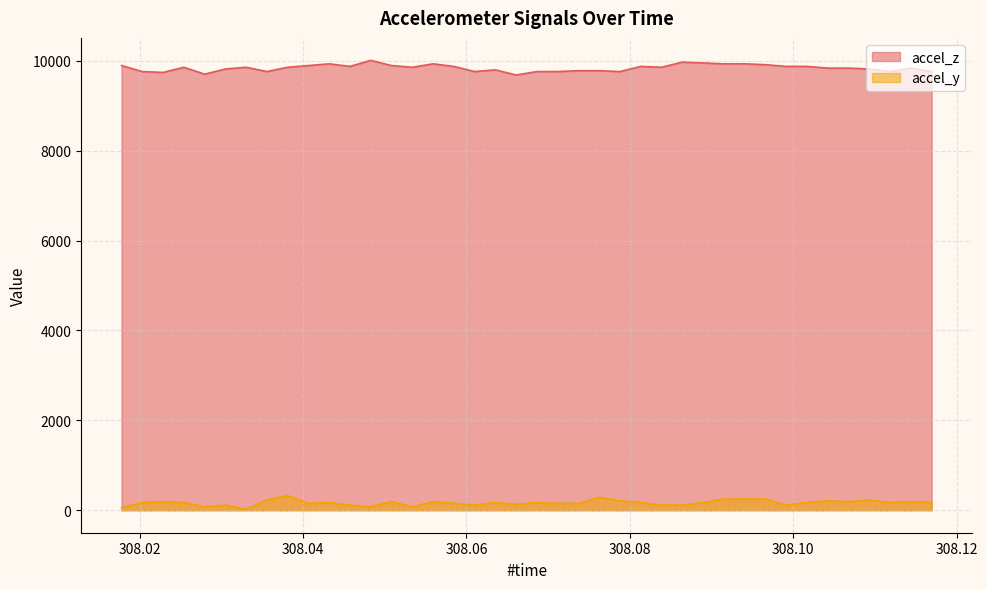

How many lines are shown in the chart?

2